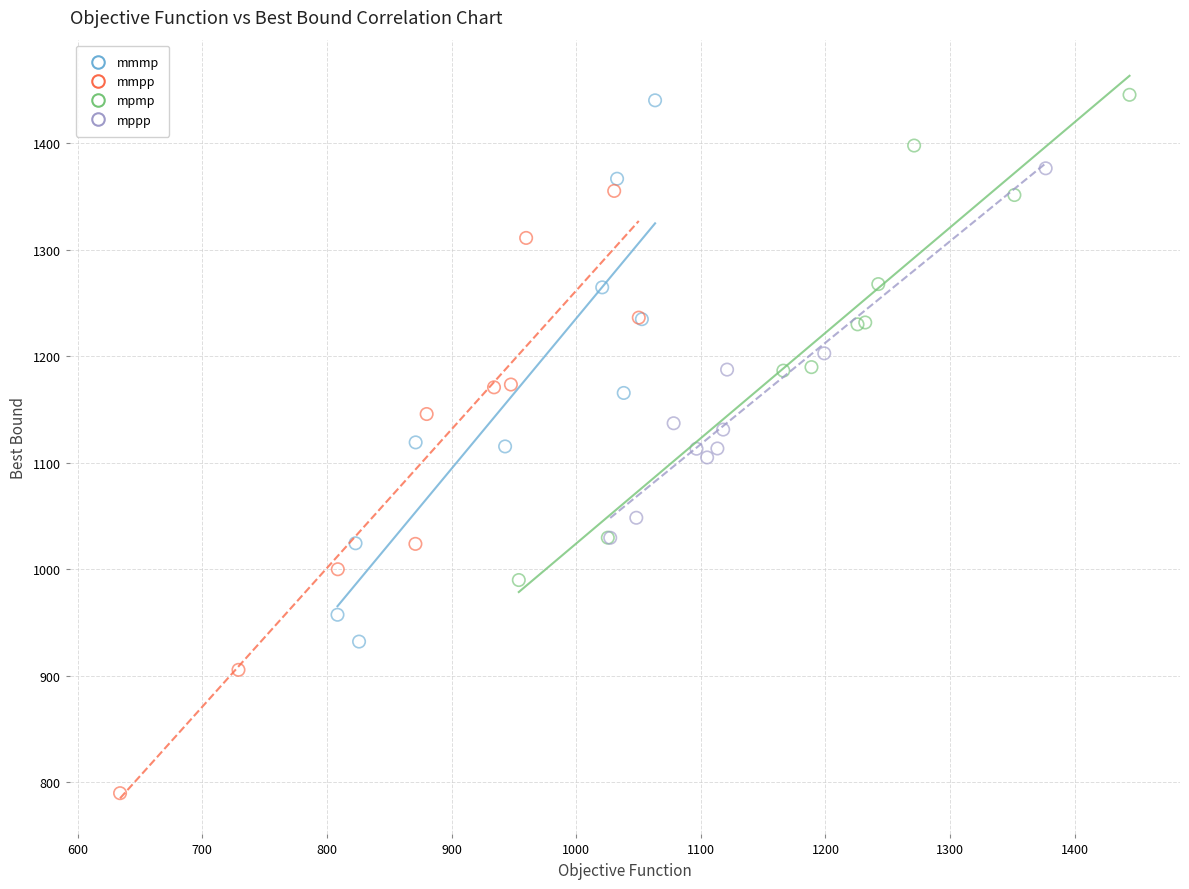

Which series contains the lowest Y value?

mmpp